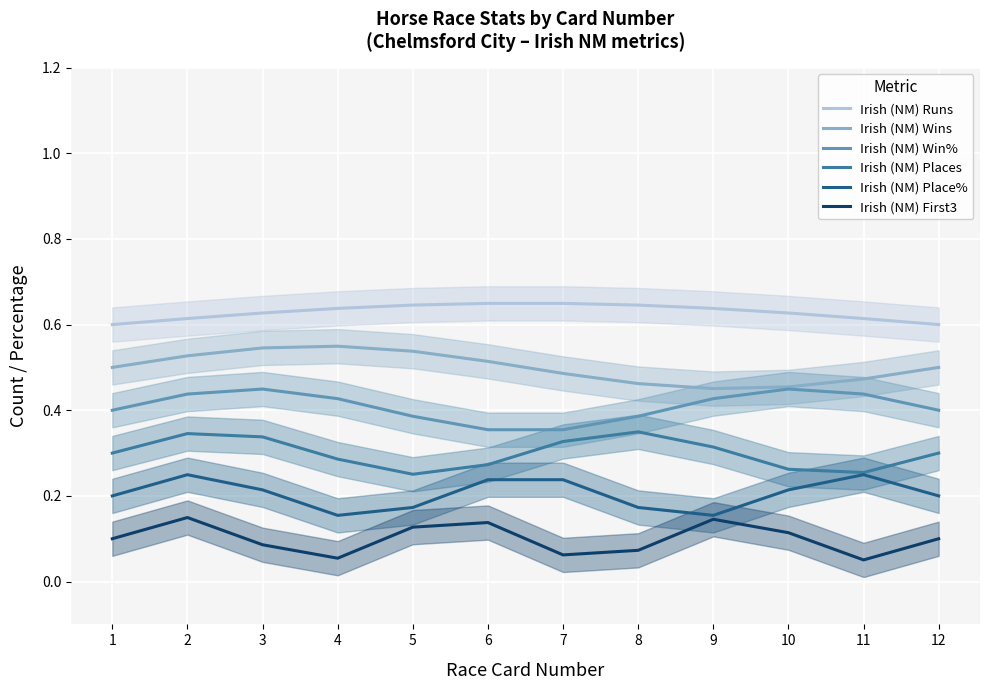

What is the difference between the highest and lowest values at 1?

0.5